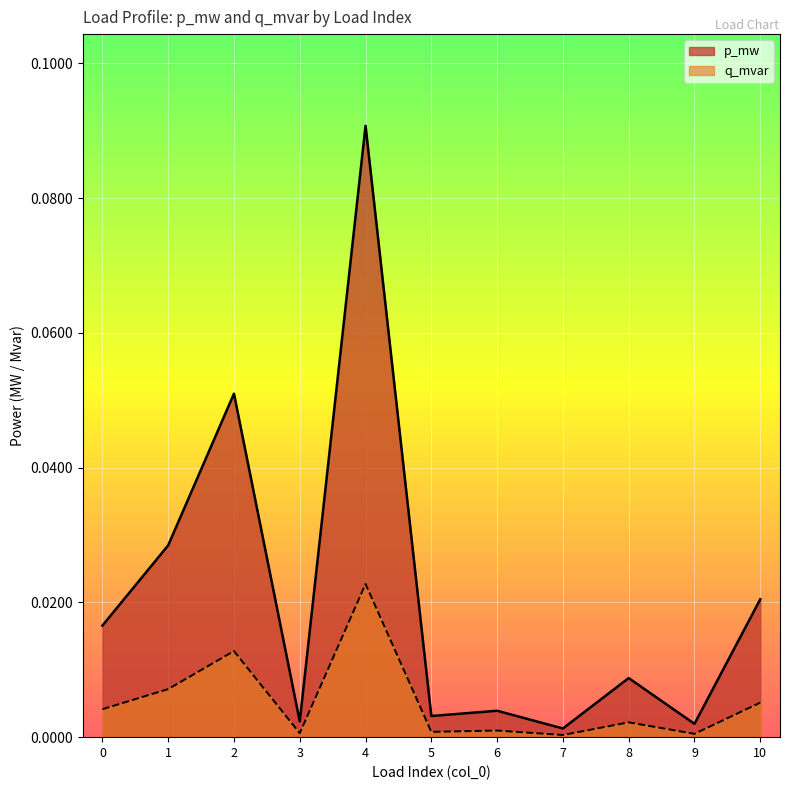

At which category is the sum across all series the highest?

4